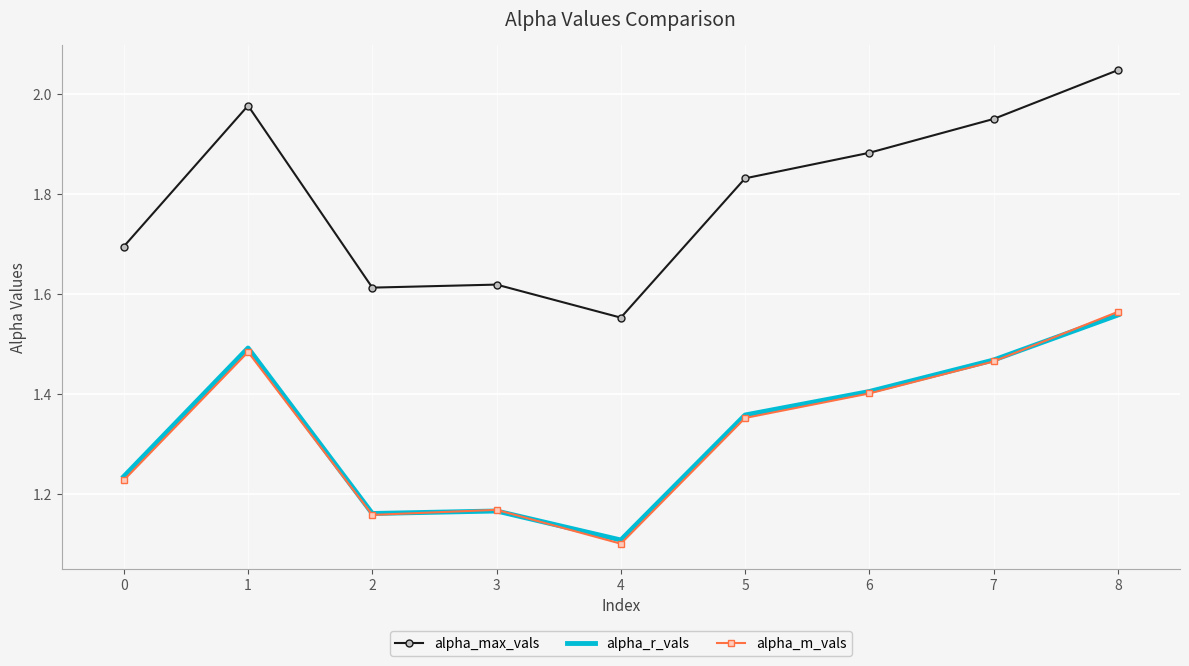

Which series has the largest range (max minus min)?

alpha_max_vals